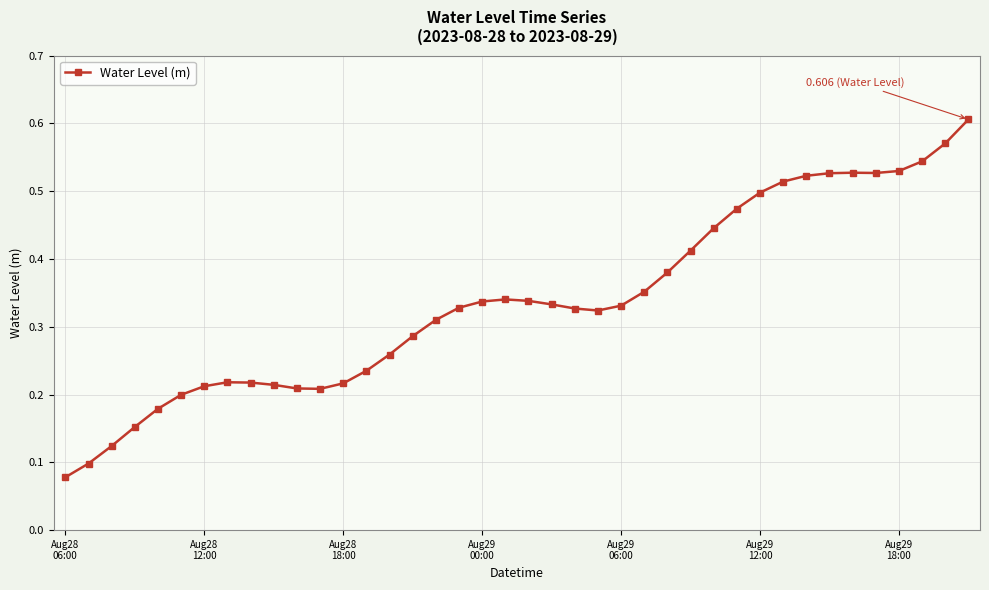

Count the values in the range 0 to 1.

40